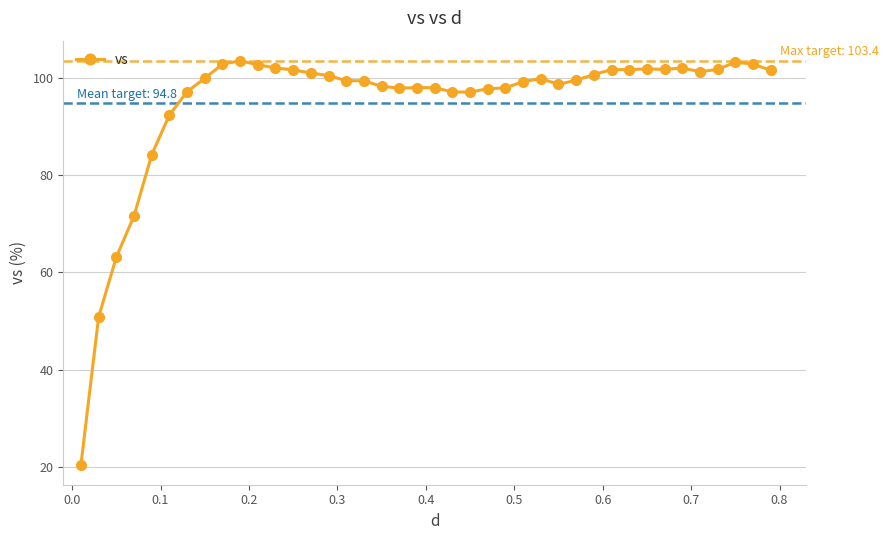

What is the maximum value shown in the chart?

103.4